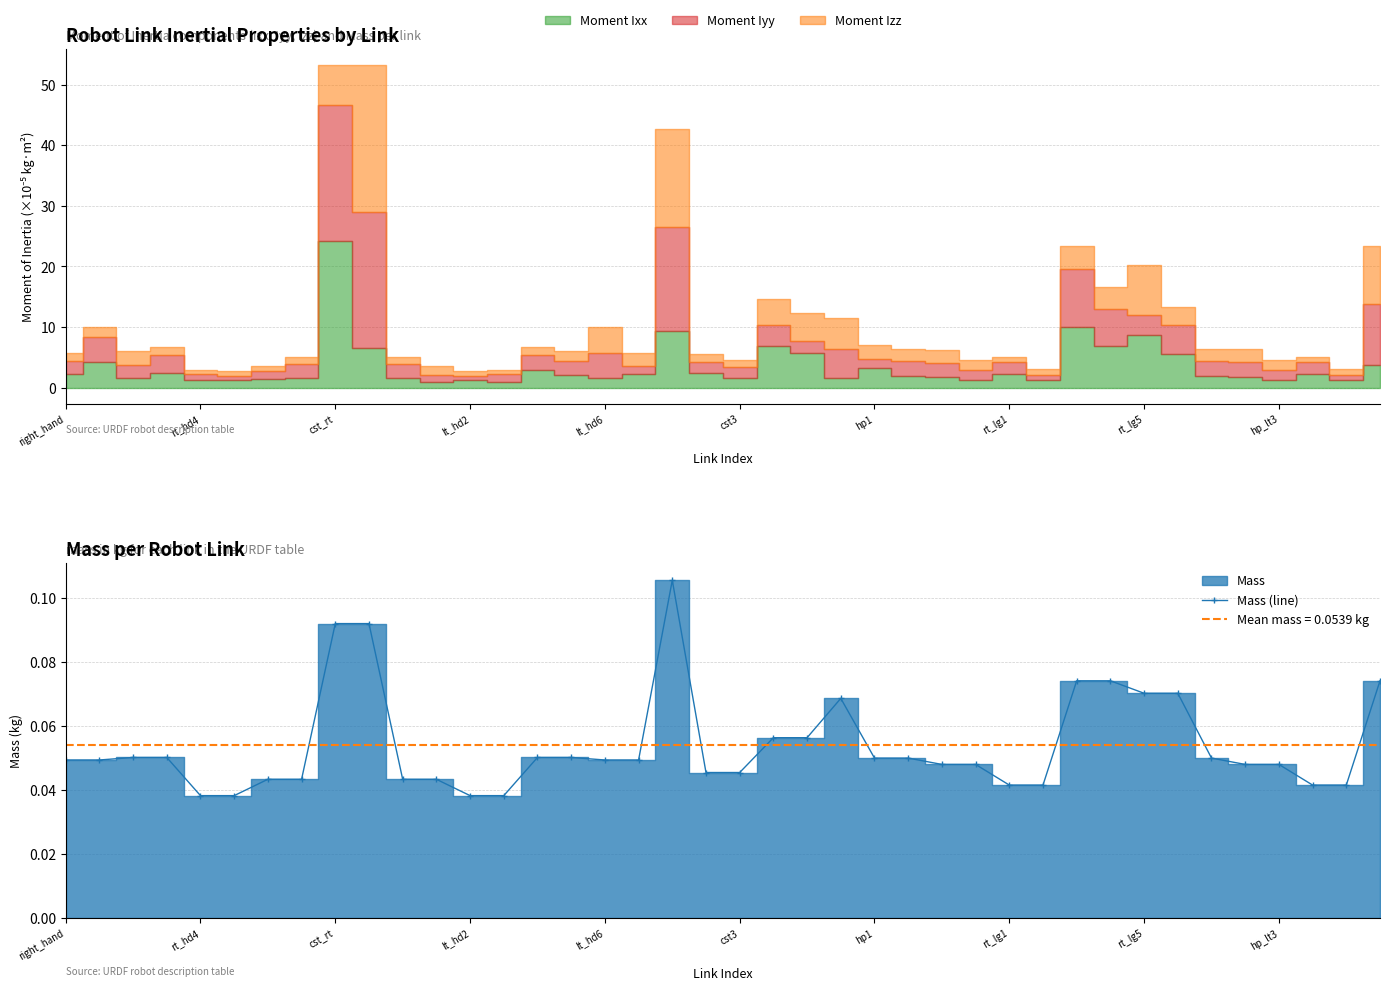

The value of Mass (line) at rt_lg1 is 0.1. True or false?

False